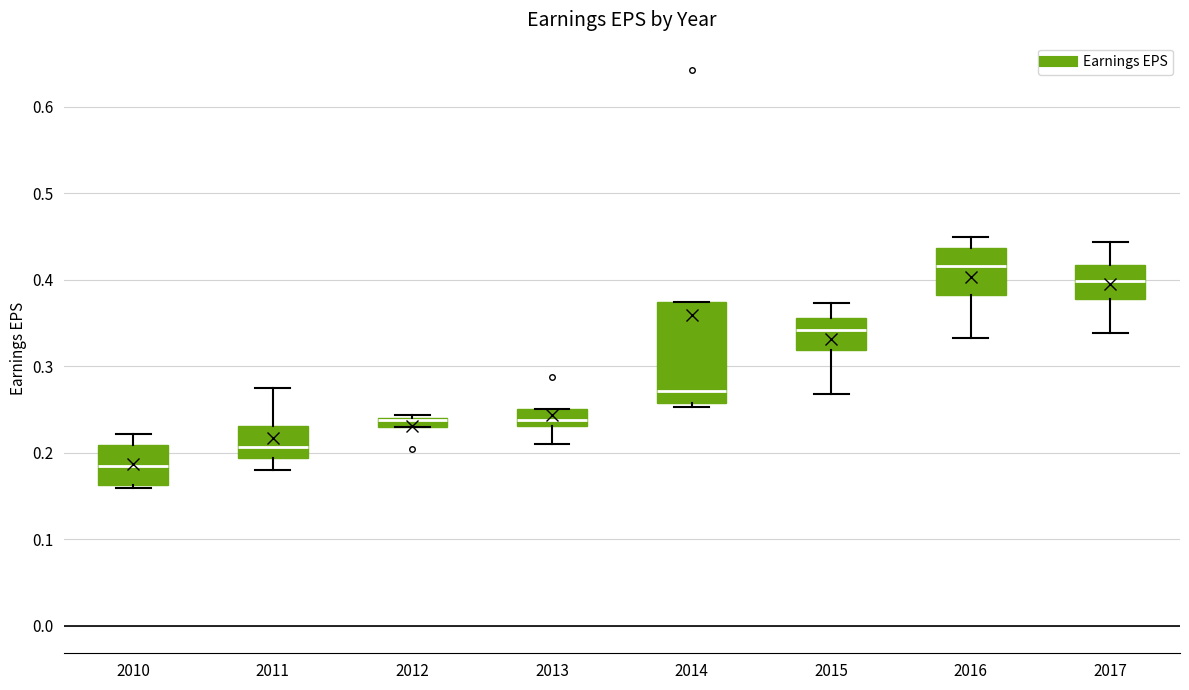

Where does the lower whisker of the box at x = 2013 end on the y-axis? The values are not printed on the chart, so give them approximately, as read against the axis.

0.21